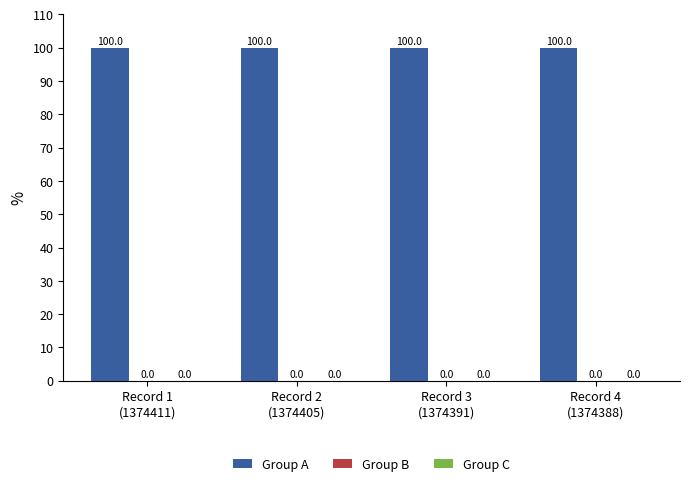

Which series has the largest total across all categories?

Group A